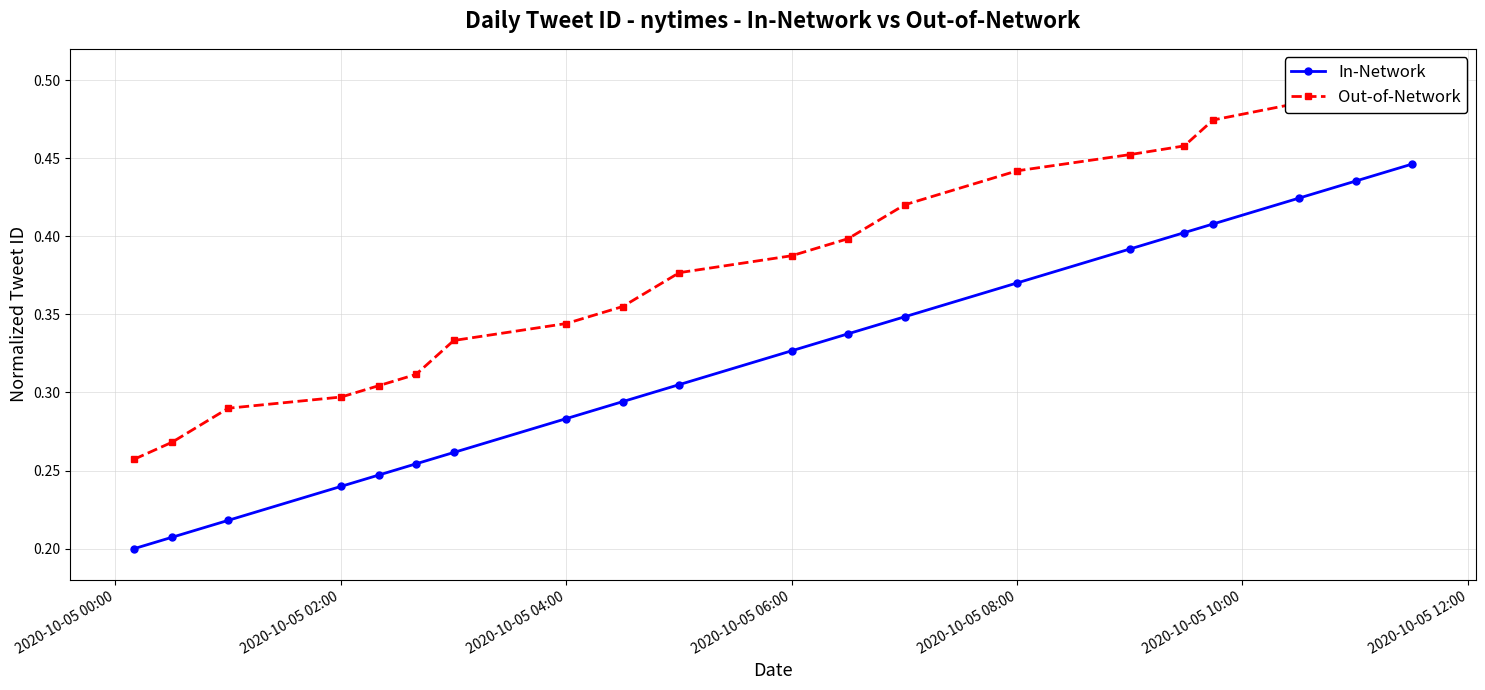

What are all the series names shown in the legend?

In-Network, Out-of-Network